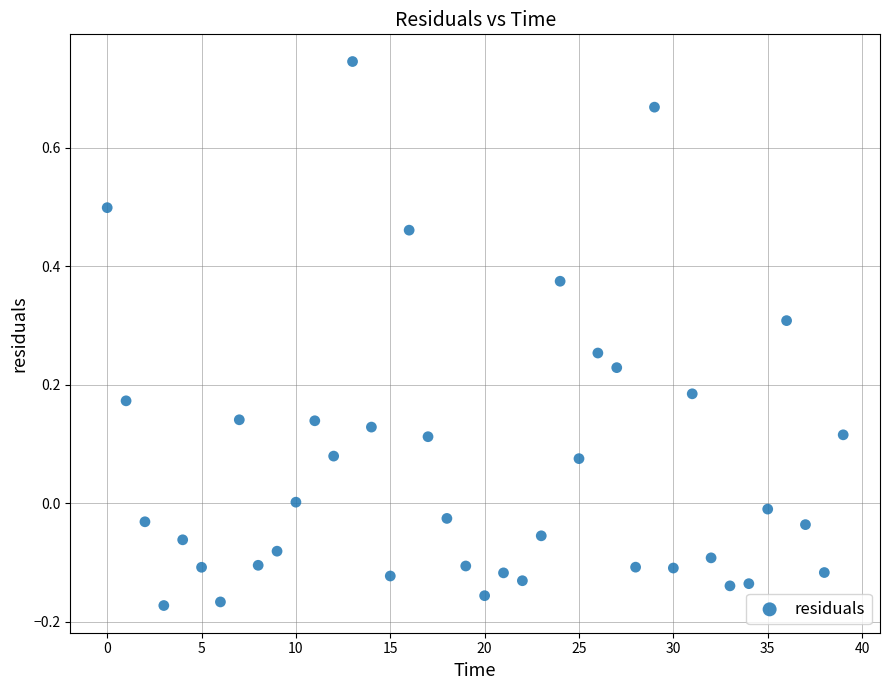

What is the range of Y values (max minus min)?

0.9